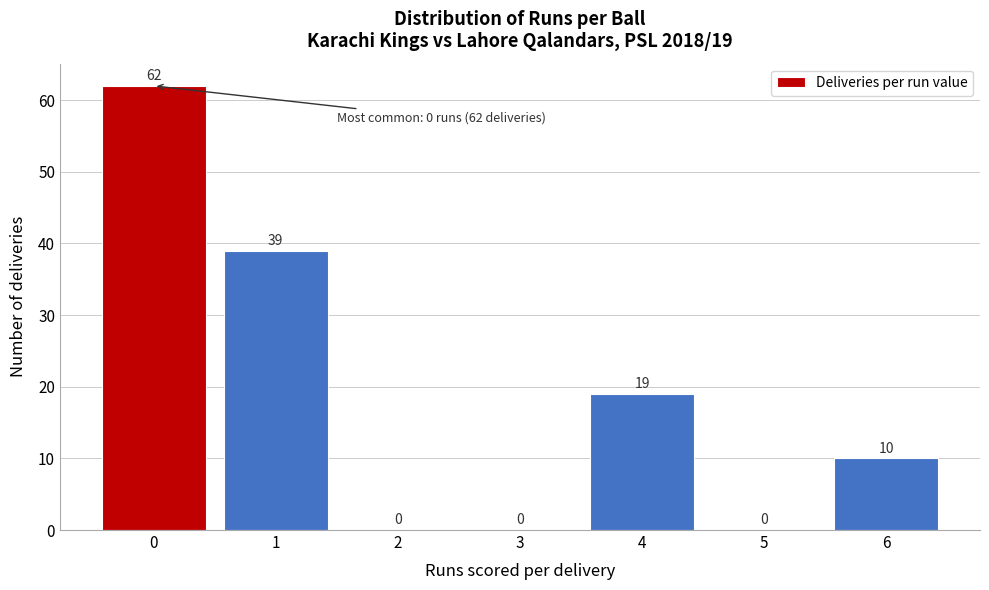

Reading right to left, list all the values displayed in this chart.

6=10	5=0	4=19	3=0	2=0	1=39	0=62